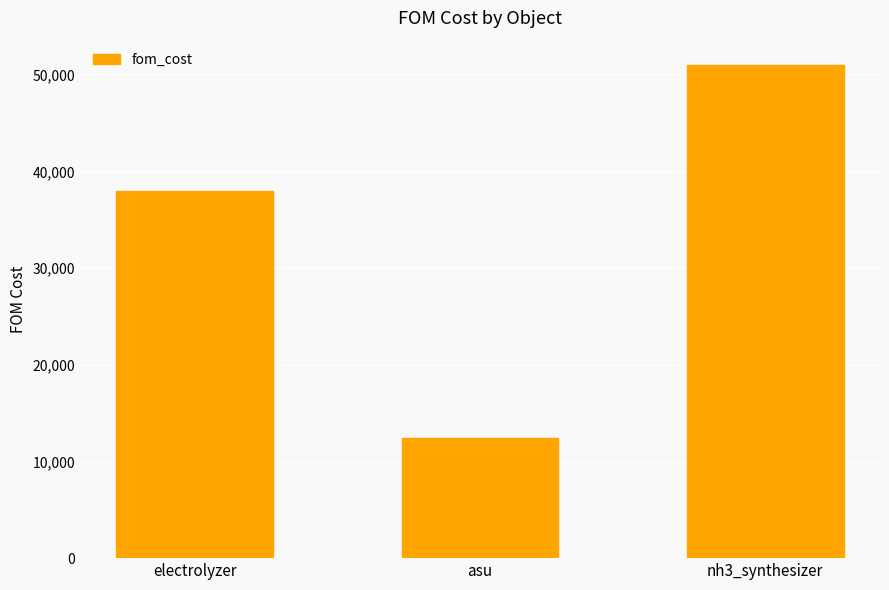

Is it true that the value at nh3_synthesizer is 84521?

False